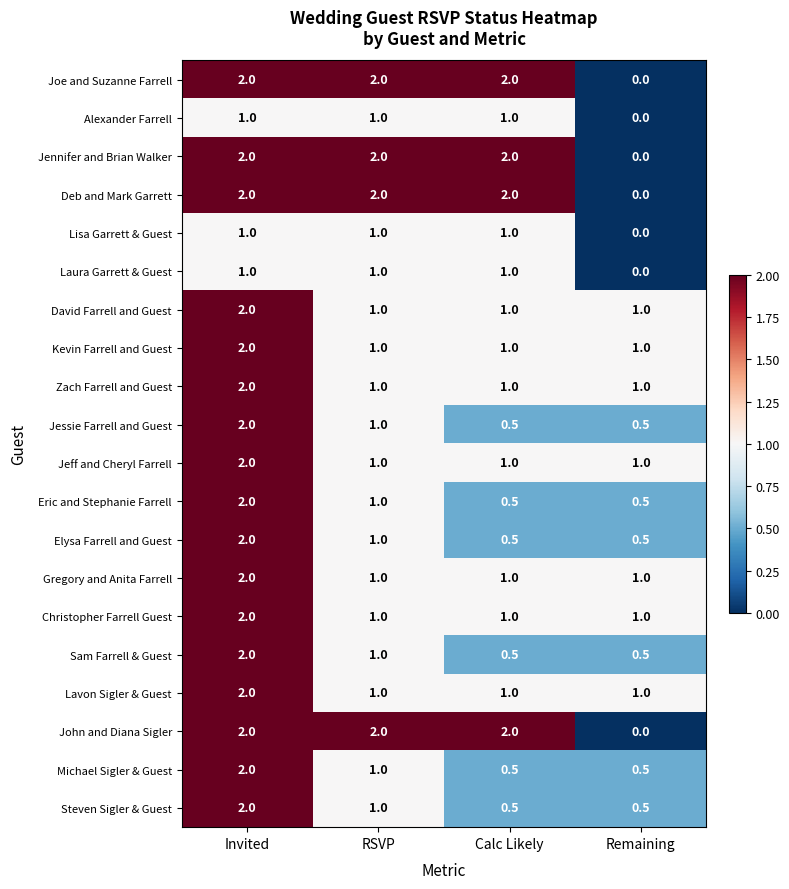

What is the difference between the highest and lowest values at Calc Likely?

1.5